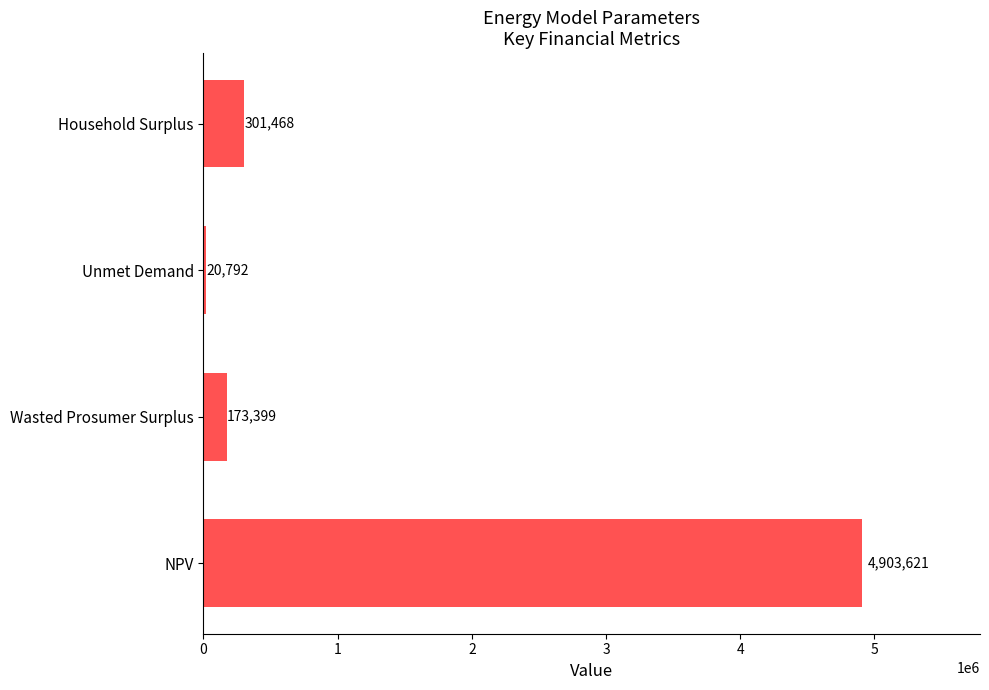

List the labels in order of value, smallest first.

Unmet Demand, Wasted Prosumer Surplus, Household Surplus, NPV